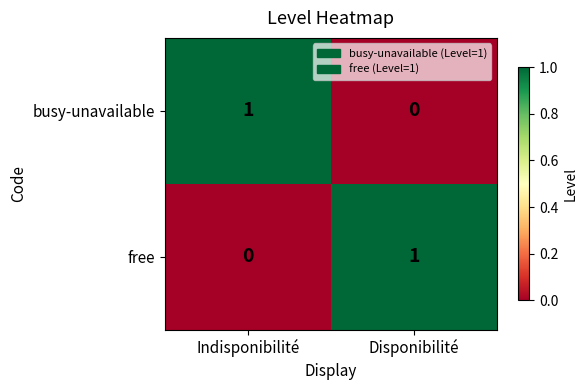

At which label is free closest to 0?

Indisponibilité